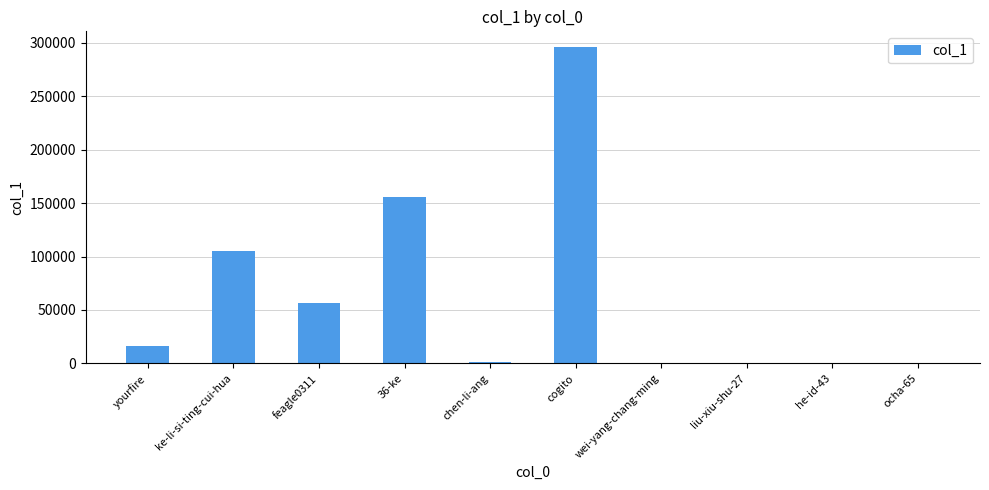

The chart shows a value of 28185 at feagle0311. True or false?

False